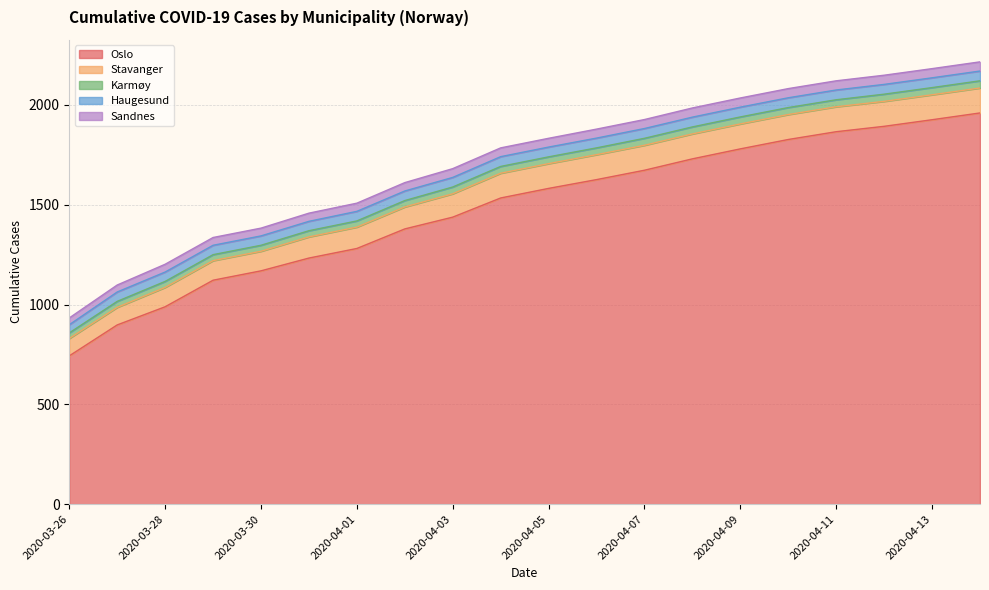

The Stavanger series shows 50 at 2020-04-01. True or false?

False